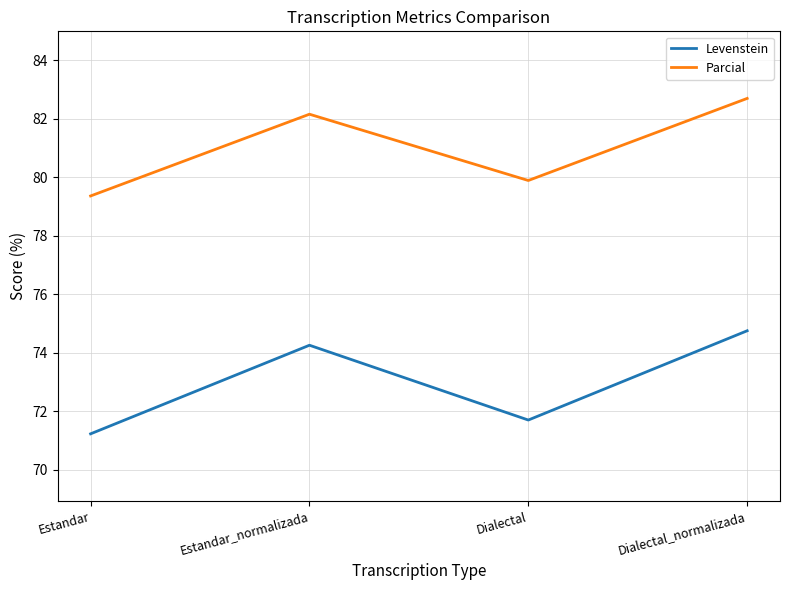

True or false: Parcial and Levenstein intersect in this chart.

False